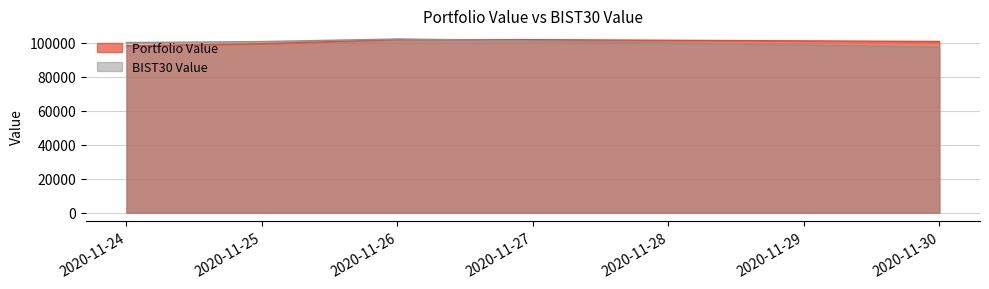

What is the average value of the BIST30 Value series?

100331.4